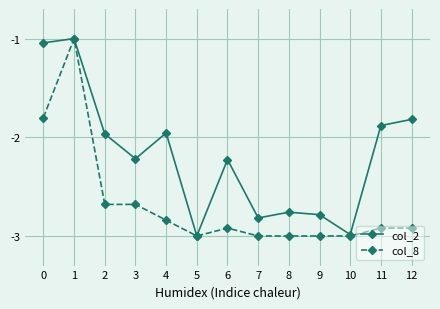

The value of col_8 at 1 is -1.0. True or false?

True